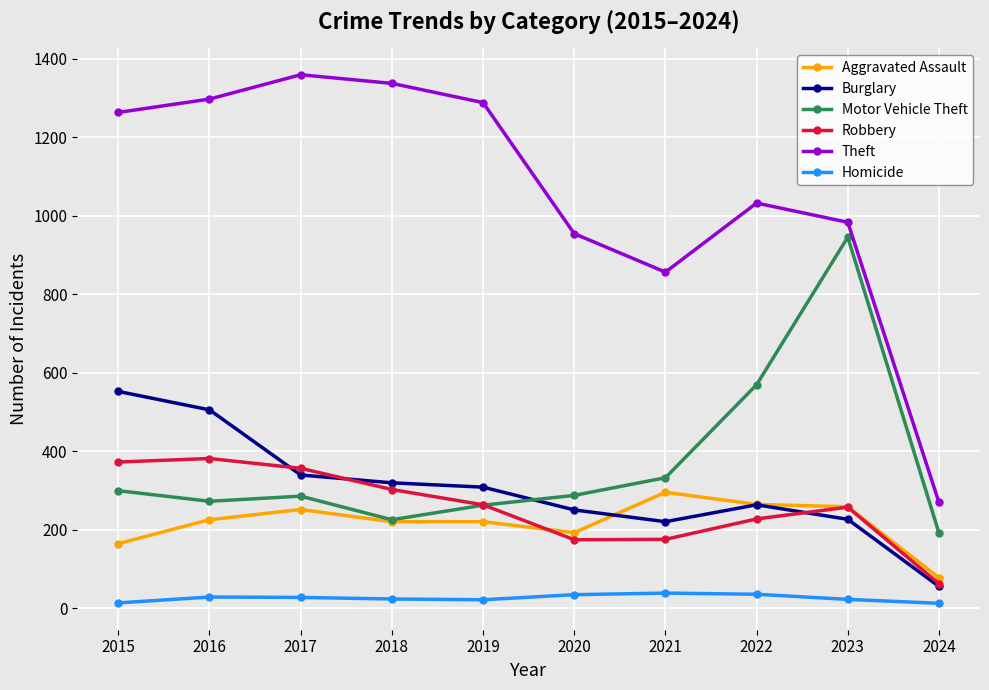

How many interior local valleys does the Theft series have?

1